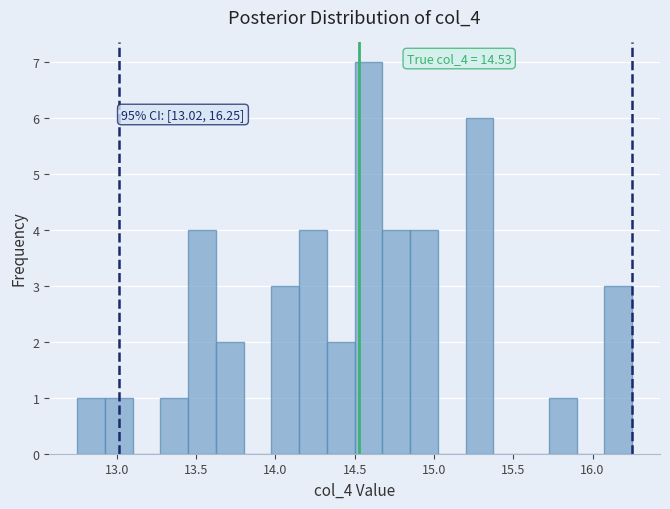

Around what value on the x-axis is the tallest bar? Give the approximate position of its centre, as read against the axis.

14.60